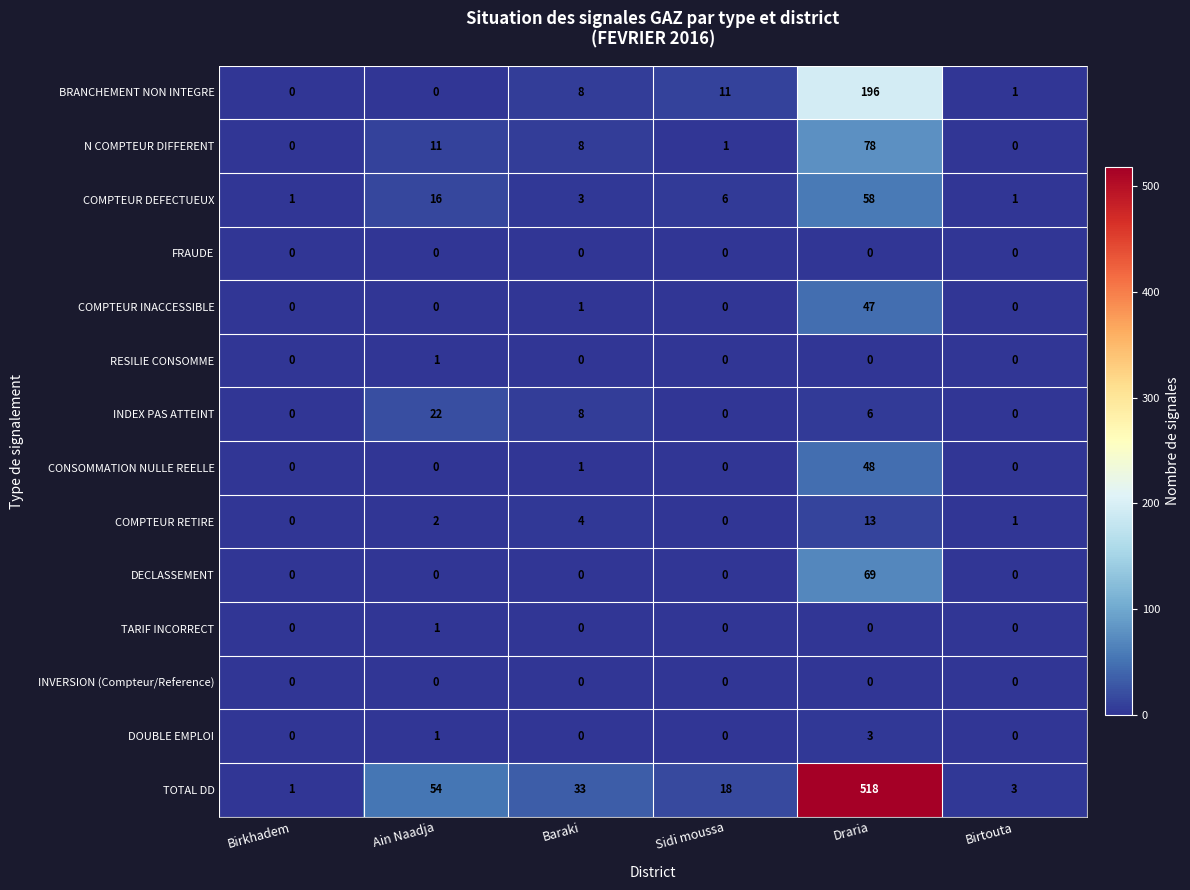

How many categories are shown in the chart?

6